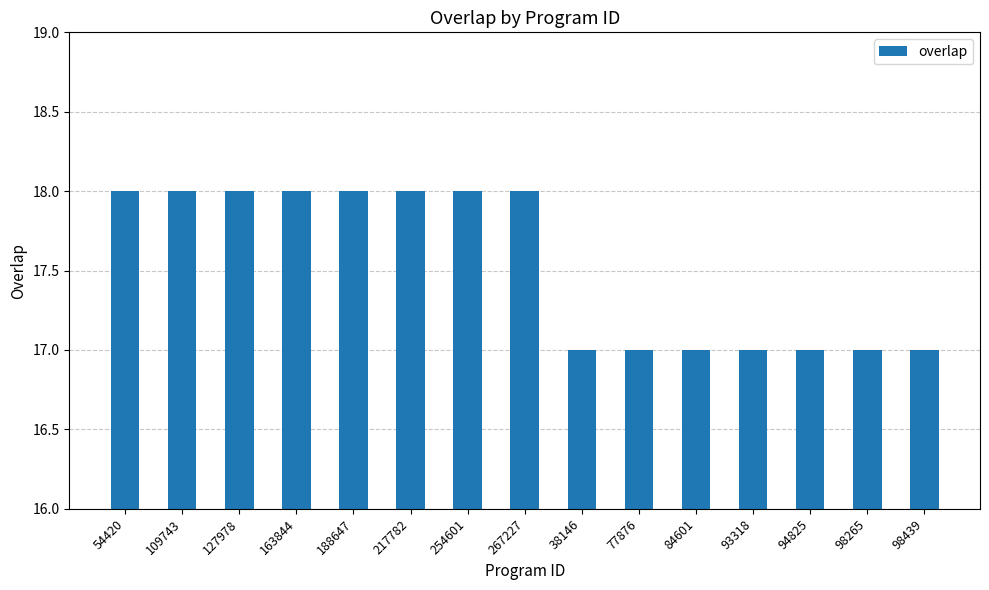

What is the ratio of the value at 254601 to the value at 93318?

1.1